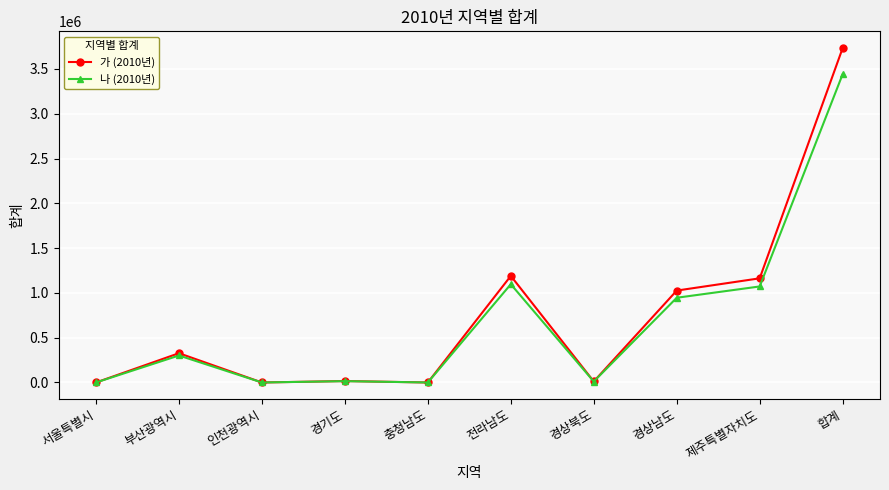

How many data points does each series have?

10